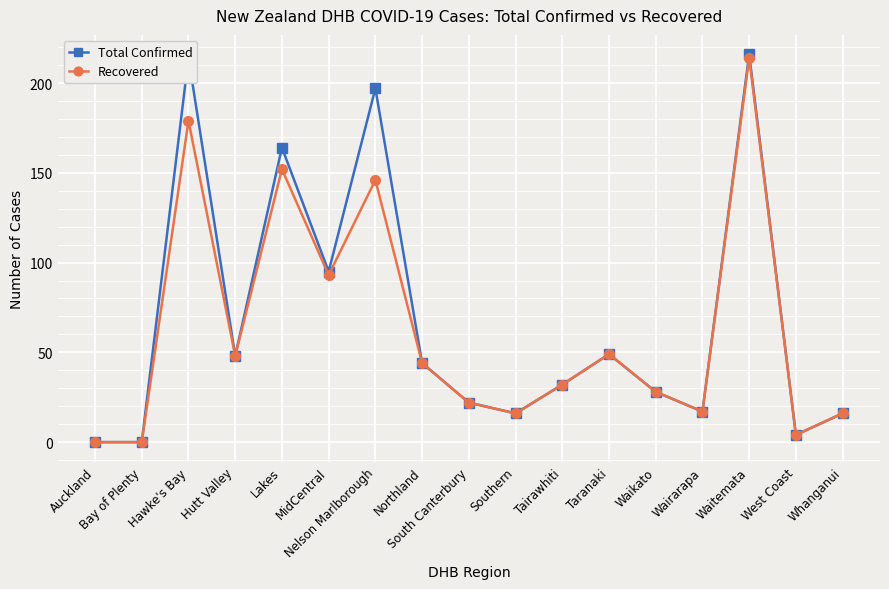

Is it true that Total Confirmed equals 340 at Hawke's Bay?

False